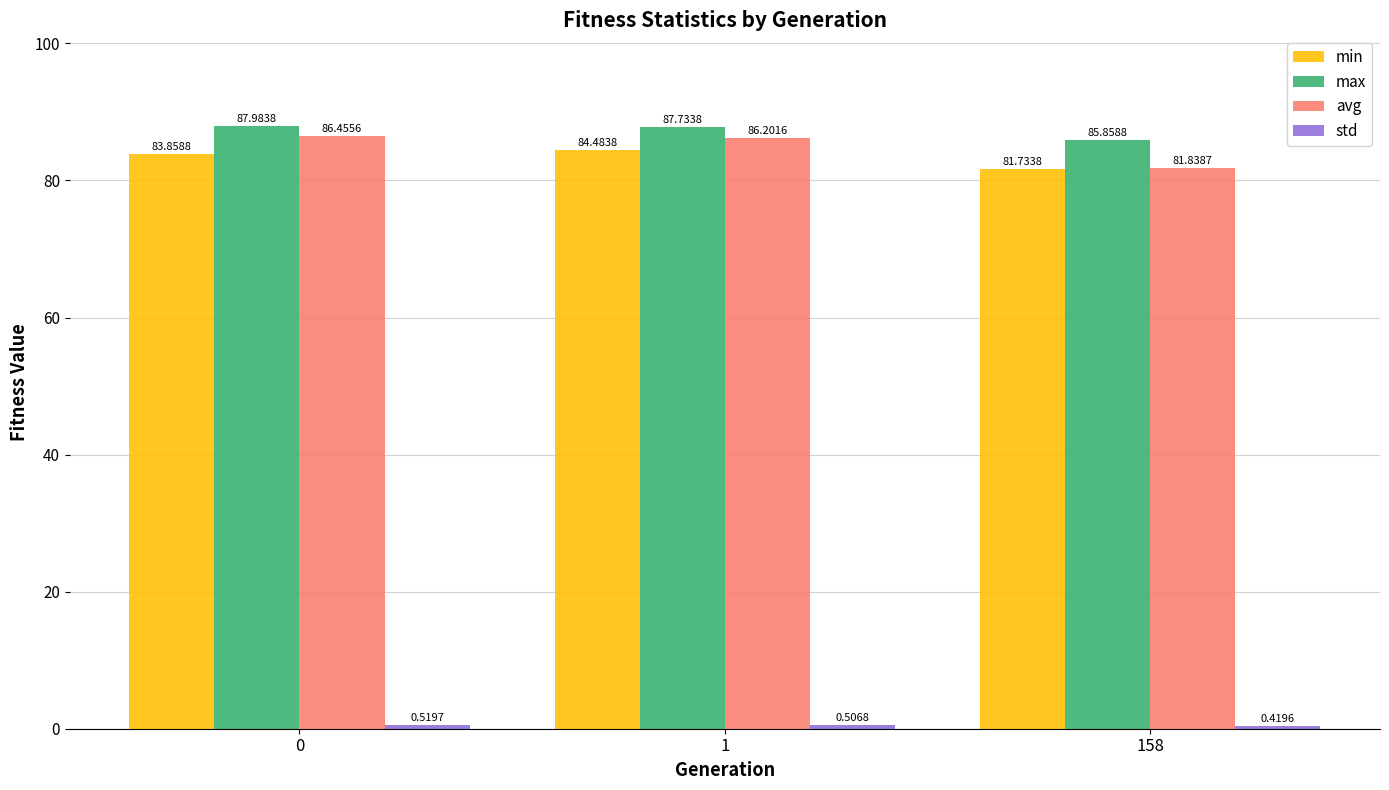

Rank the categories by max value from lowest to highest.

158, 1, 0